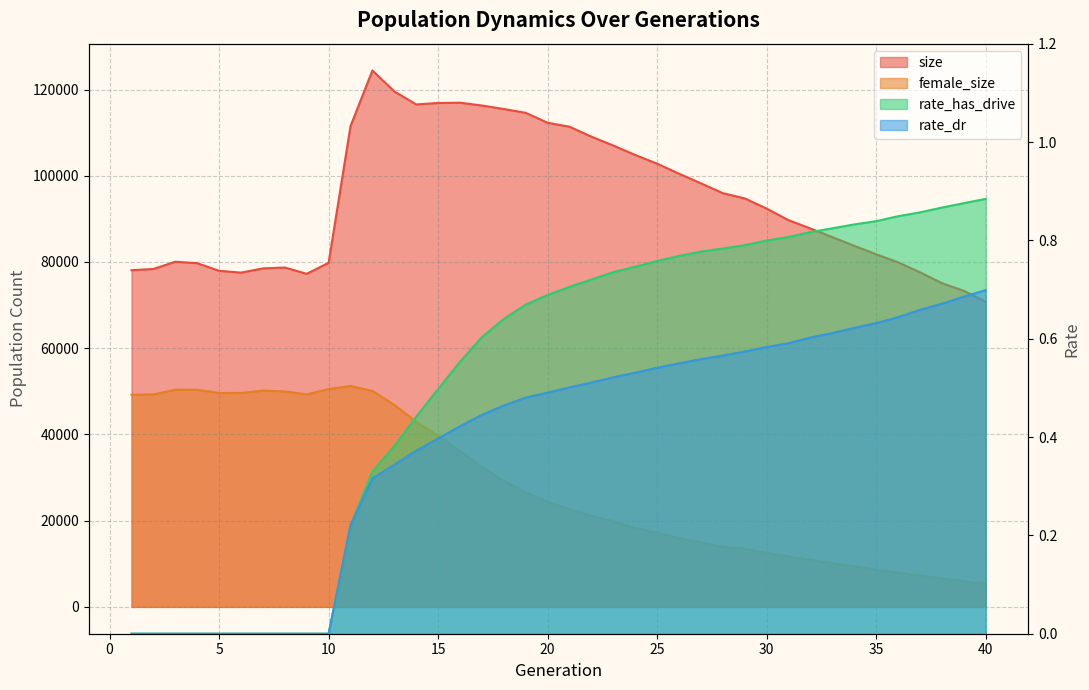

How many interior local valleys does the female_size series have?

2